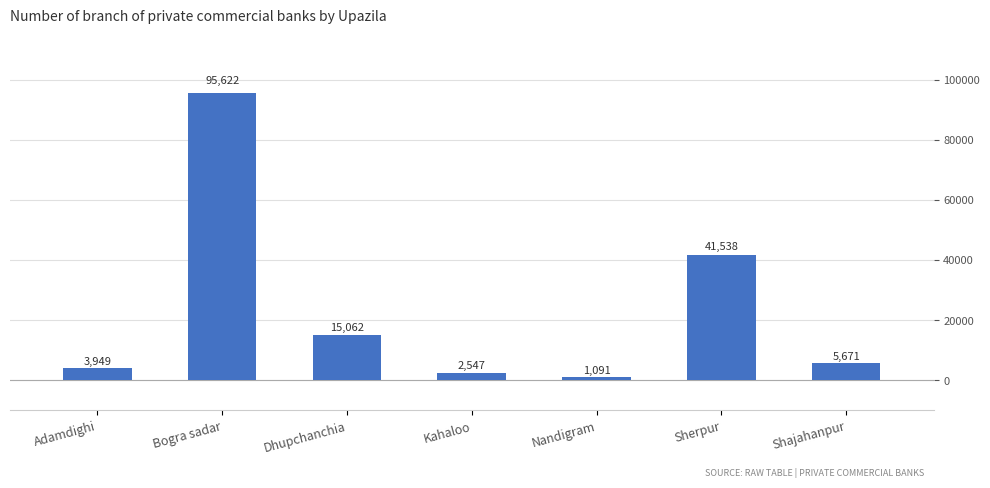

Is it true that the value at Sherpur is 26465?

False